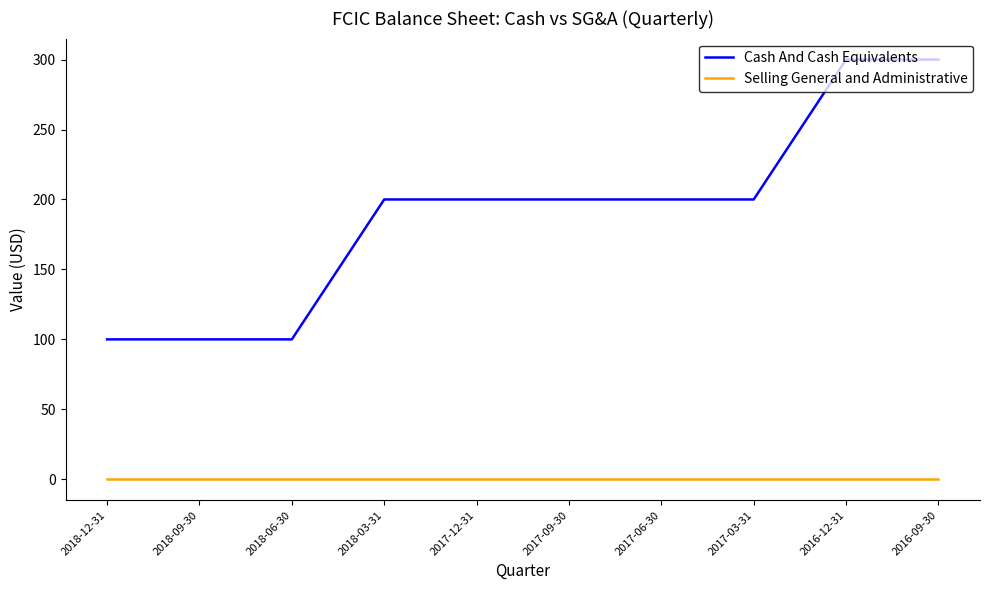

Reading left to right, transcribe all the data shown in this chart.

Cash And Cash Equivalents: 100	100	100	200	200	200	200	200	300	300
Selling General and Administrative: 0	0	0	0	0	0	0	0	0	0